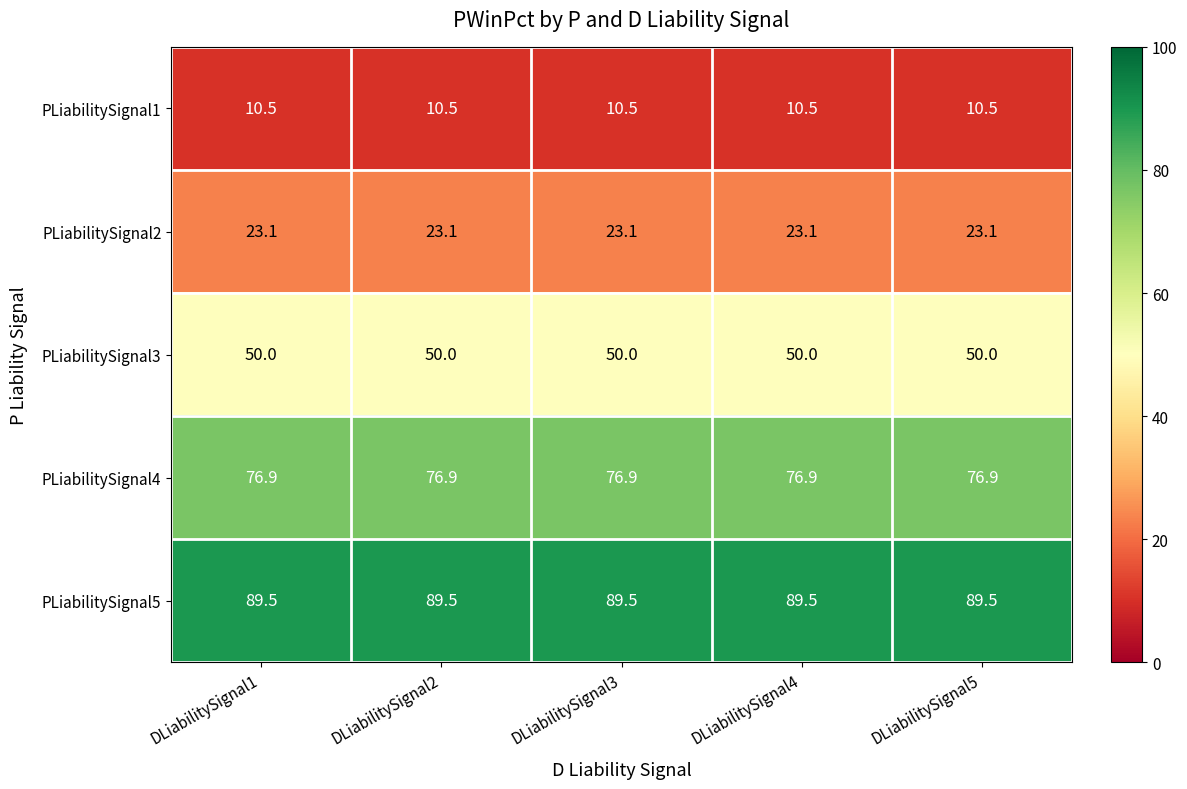

Which series has the largest total across all categories?

PLiabilitySignal5